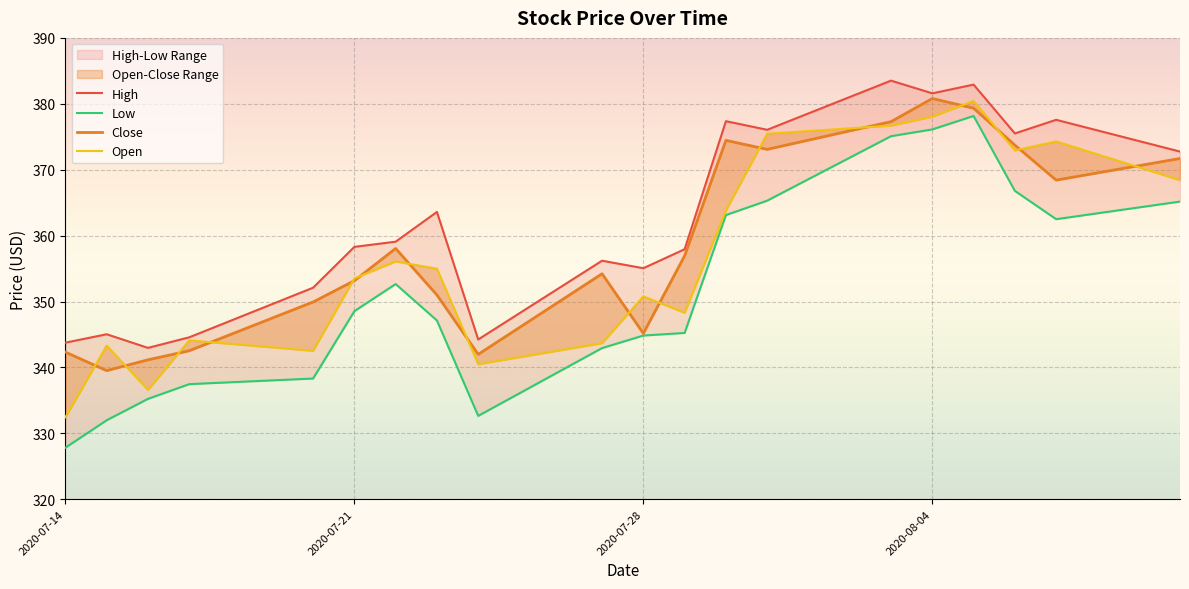

Where does the Low series first go above 348?

2020-07-21